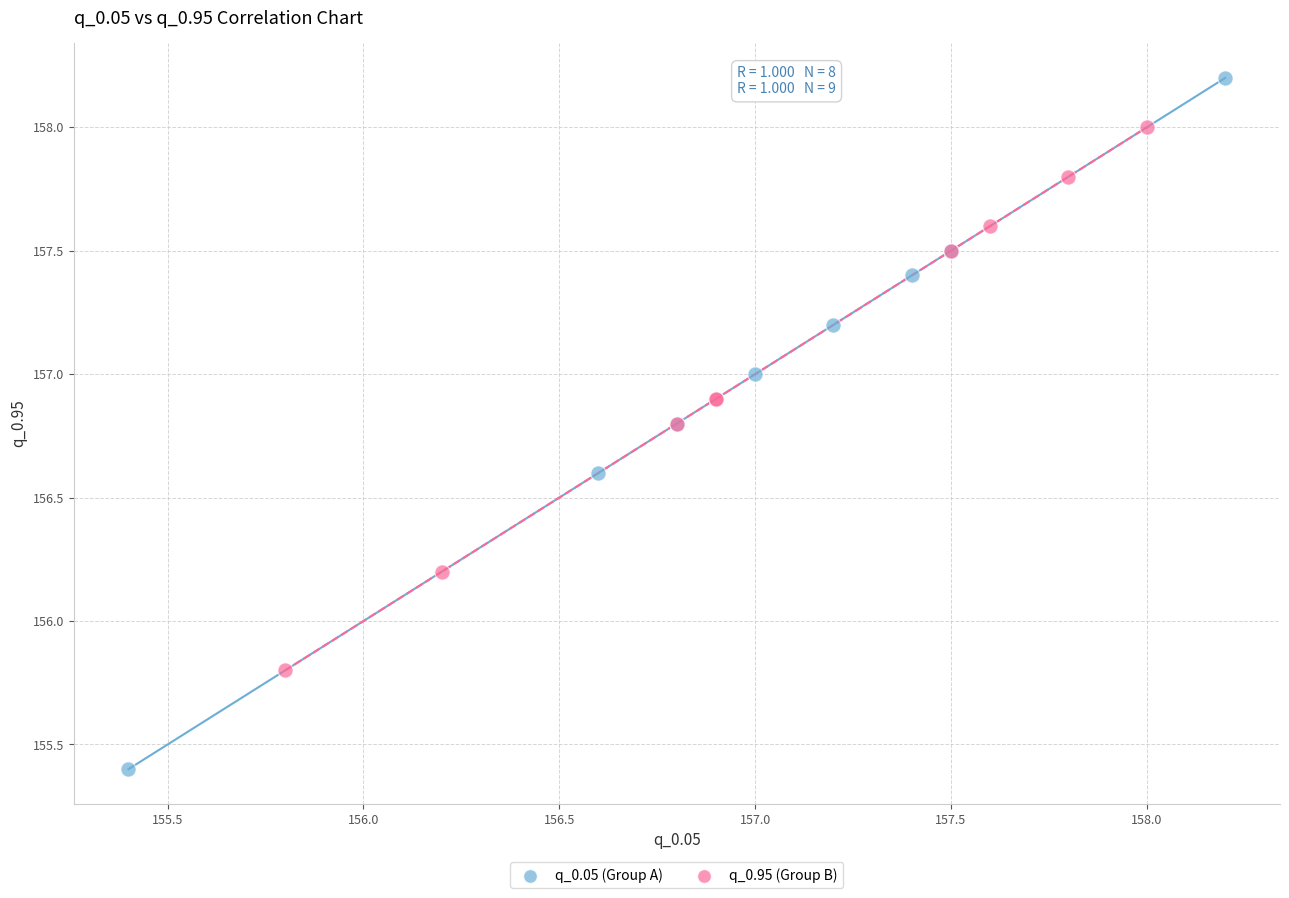

Which series has the widest spread of Y values?

q_0.05 (Group A)